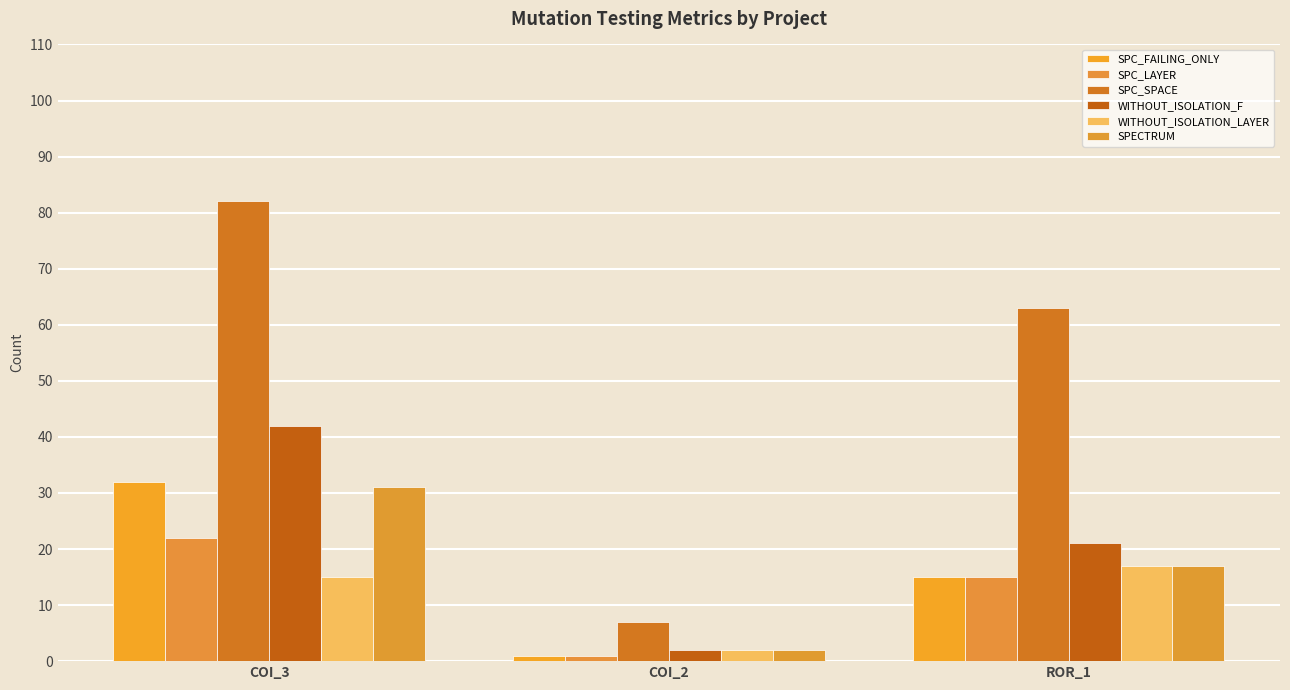

Does the chart contain stacked bars?

No